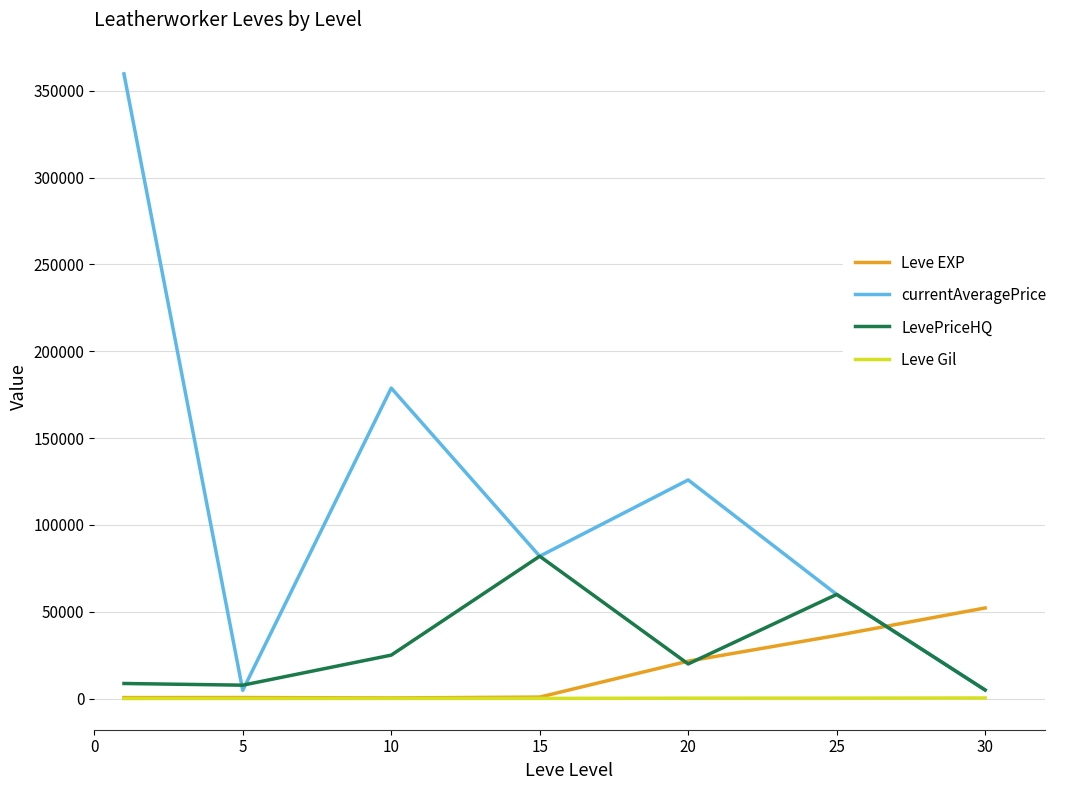

What is the maximum value for currentAveragePrice?

359643